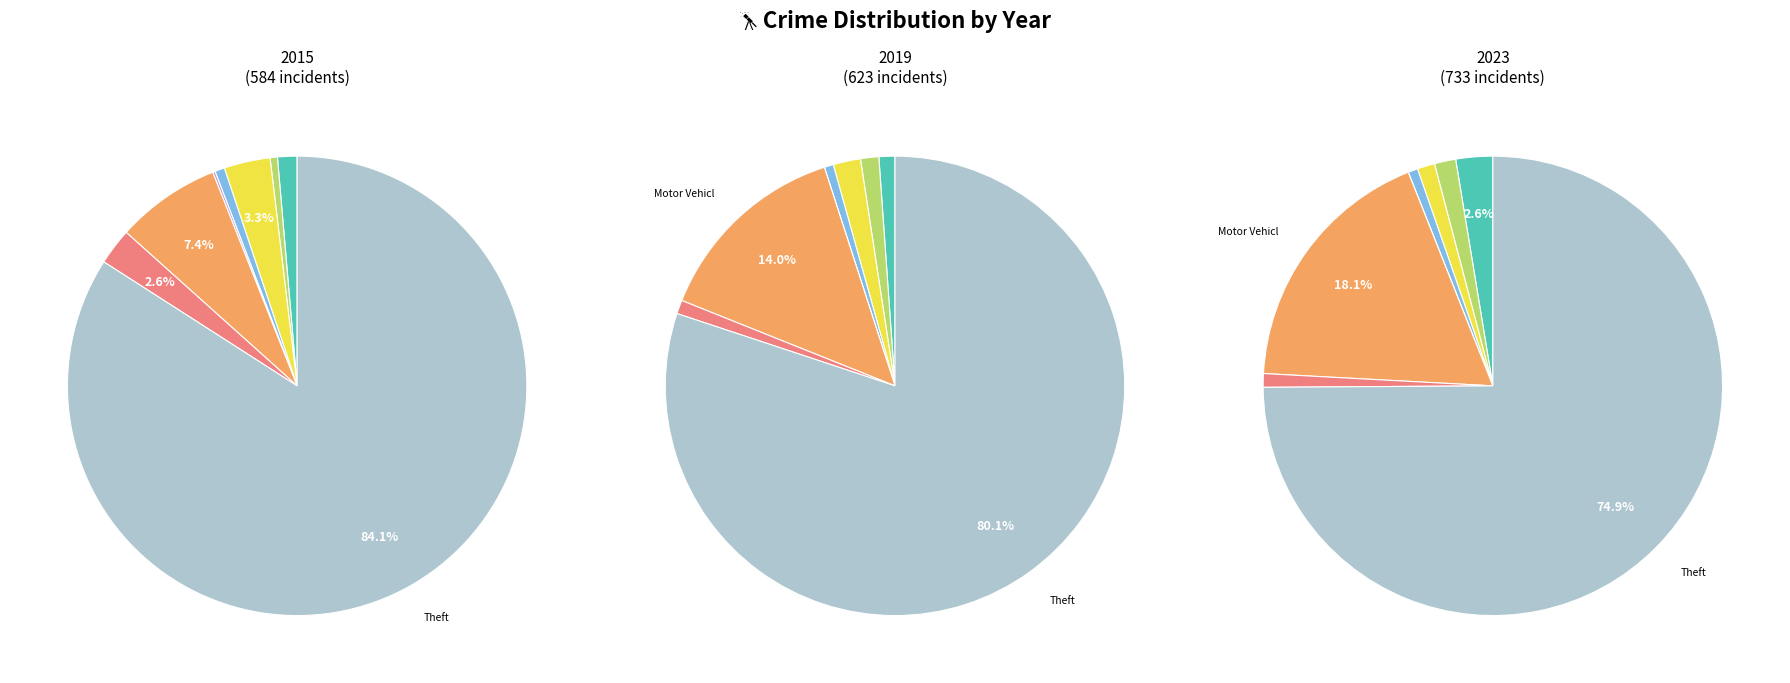

Which series has the widest spread of values?

values_2023